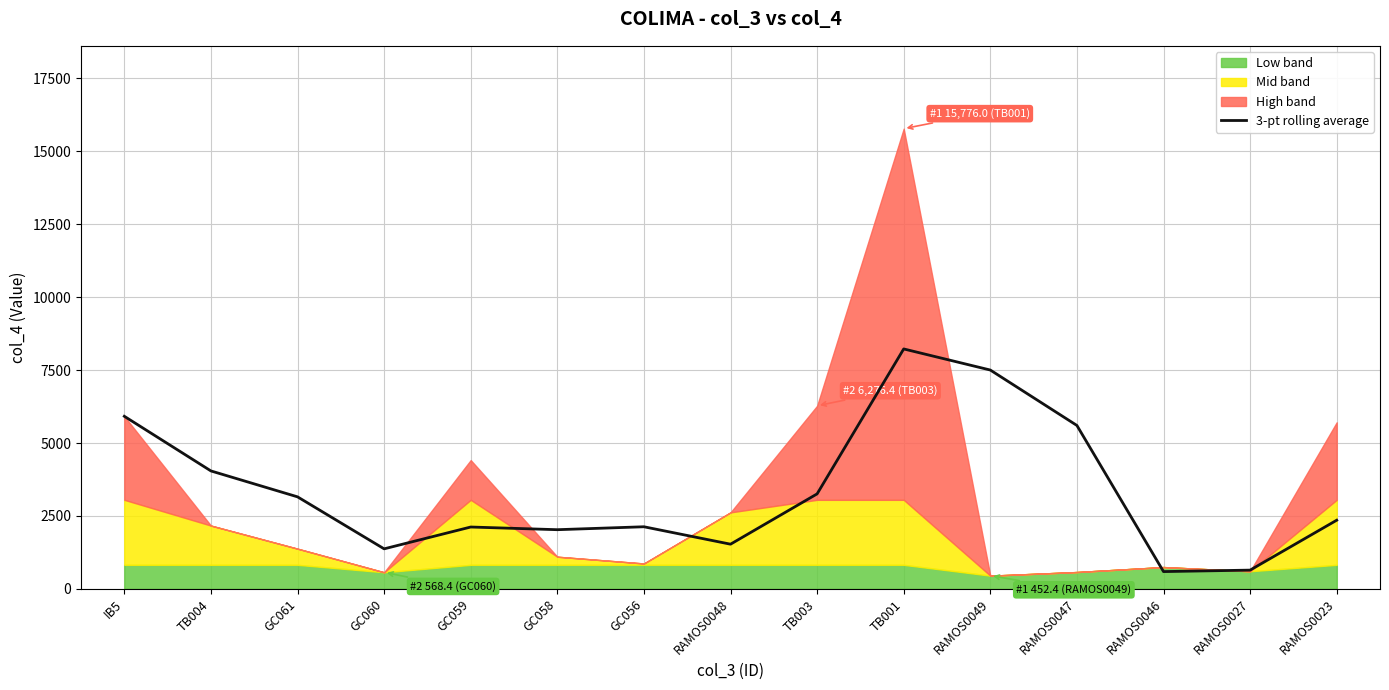

What is the change in value from TB001 to RAMOS0027?

-7582.5